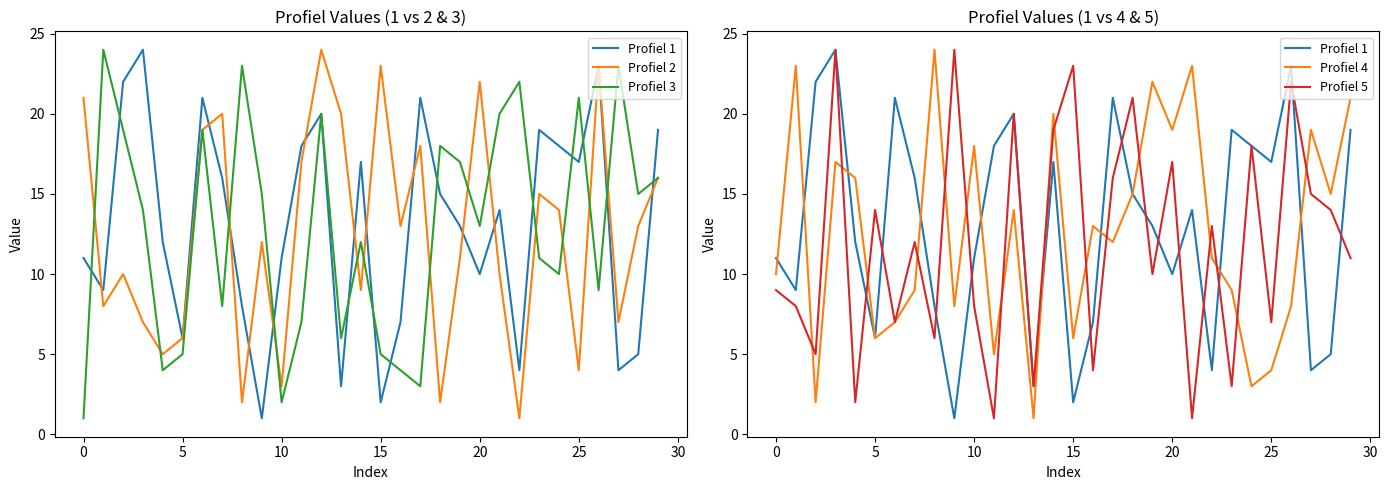

Rank the series by their maximum value, from highest to lowest.

Profiel 1, Profiel 2, Profiel 3, Profiel 4, Profiel 5